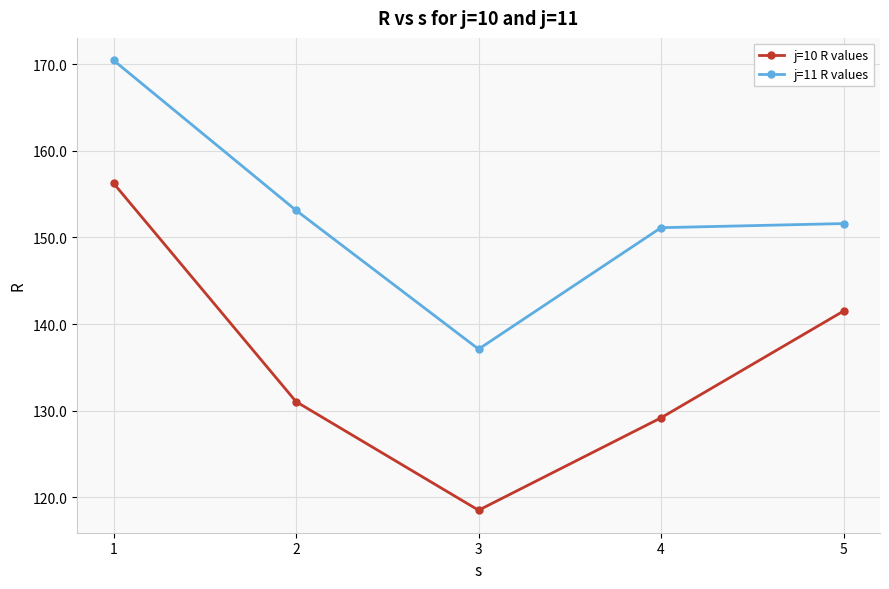

Which series has the largest range (max minus min)?

j=10 R values